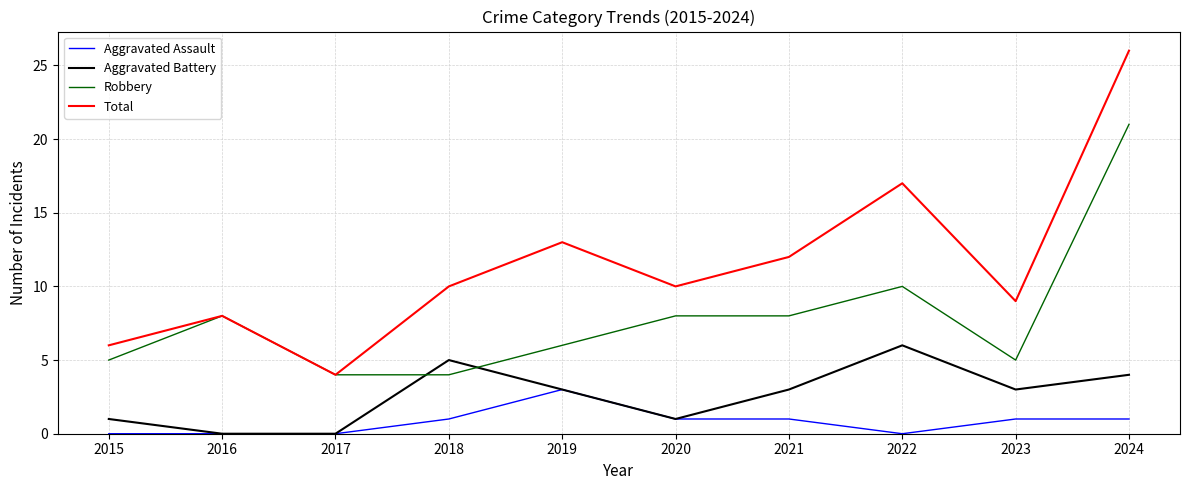

What is the difference between the maximum and minimum values in the Total series?

22